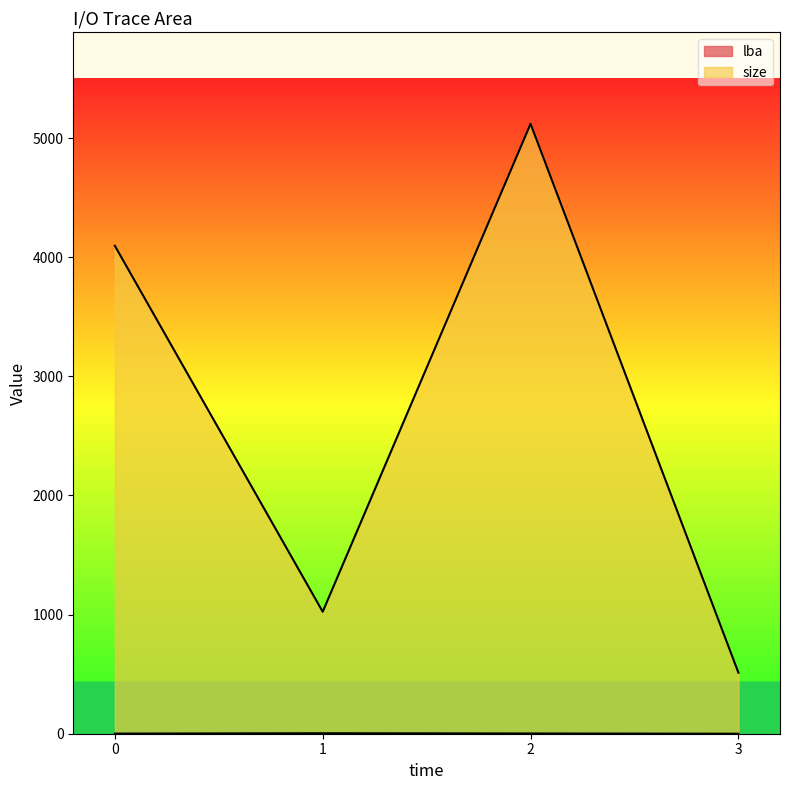

Is it true that lba equals 6 at 1?

False